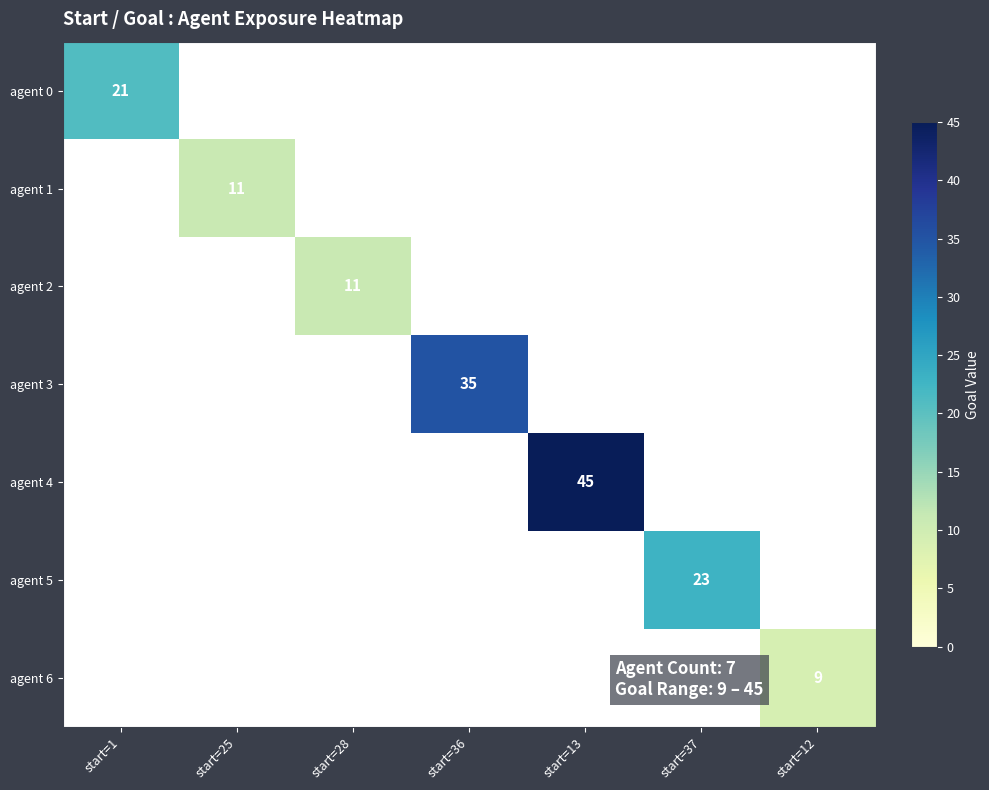

The agent 6 series shows 4 at start=12. True or false?

False